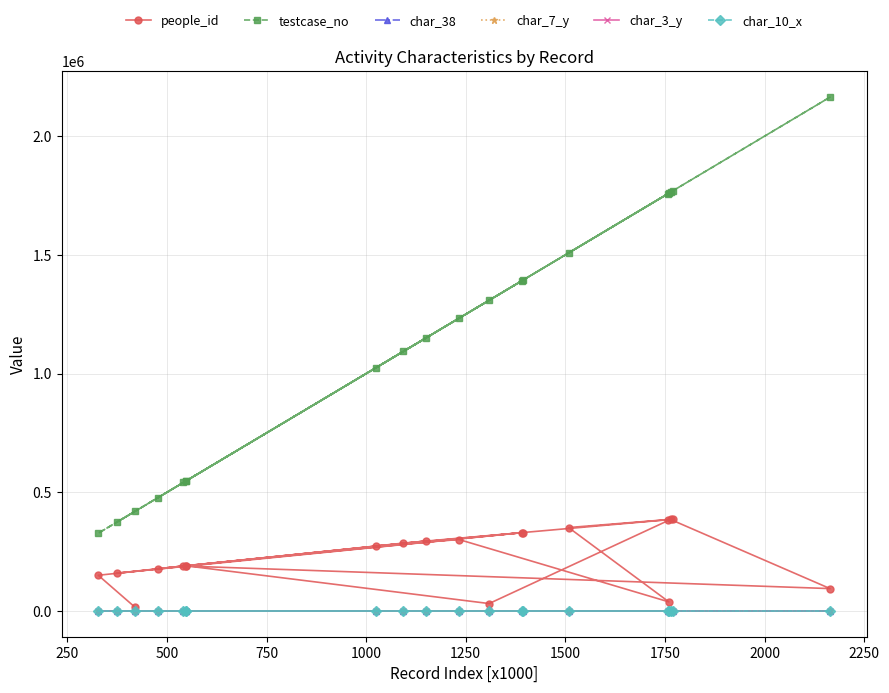

Which series has the largest range (max minus min)?

testcase_no